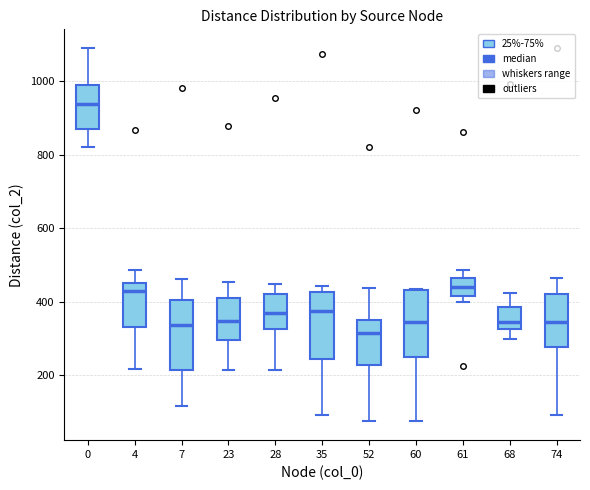

Where is the lower edge of the box at x = 60 on the y-axis? The values are not printed on the chart, so give them approximately, as read against the axis.

240